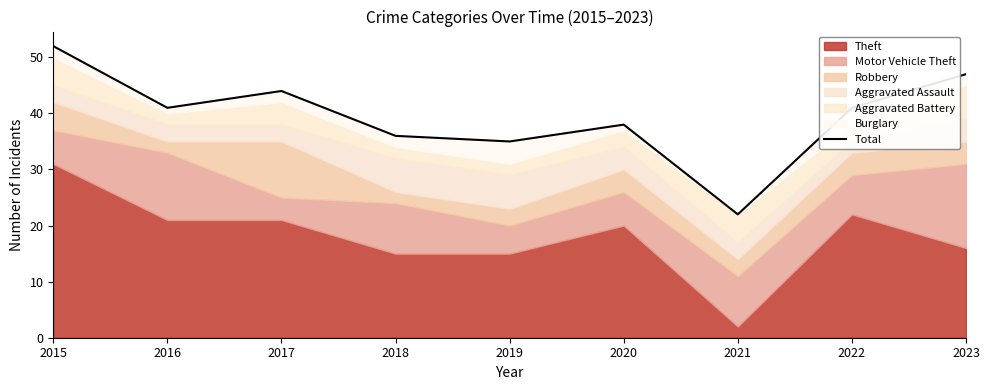

What is the sum of all values?

356